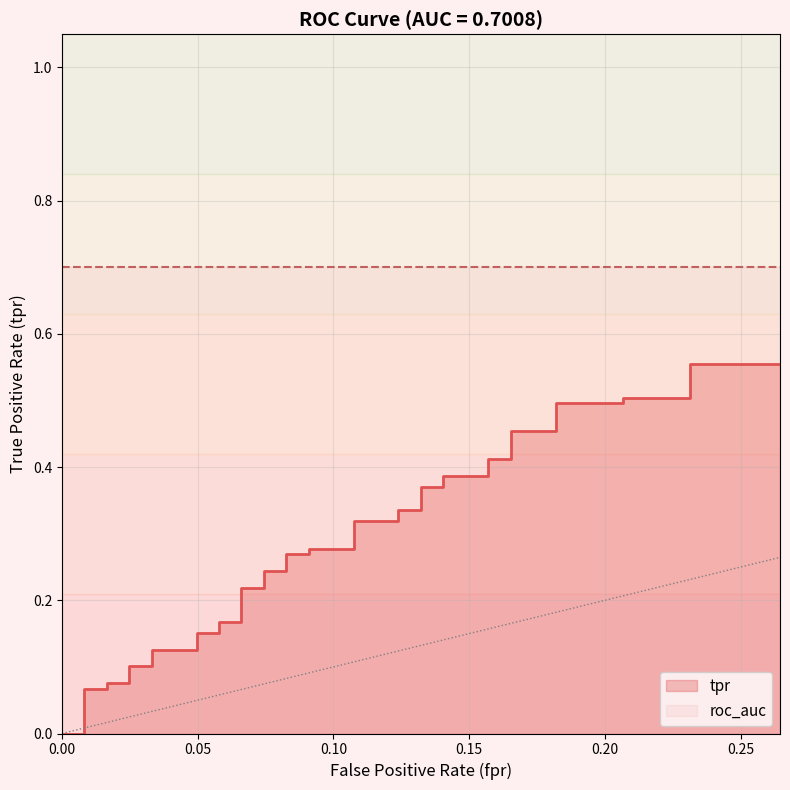

How many positive values are there?

38